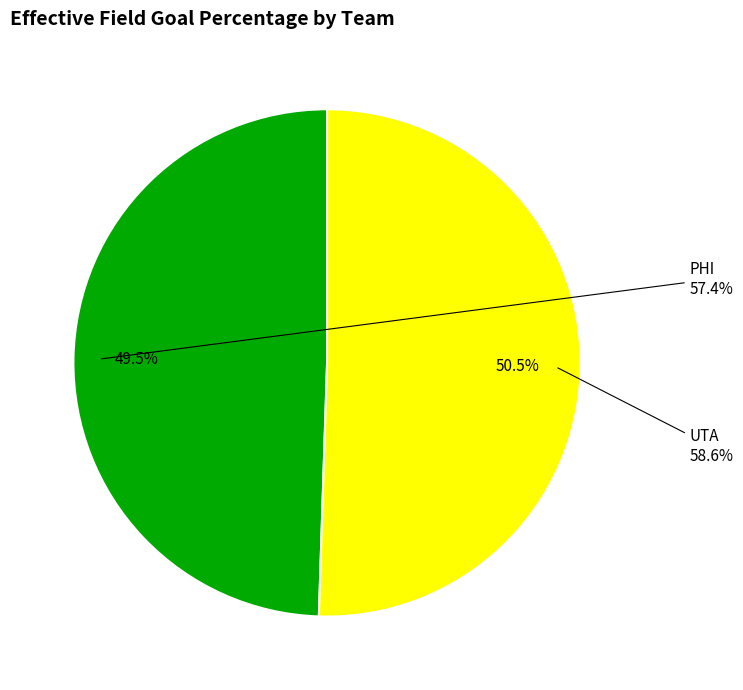

Does PHI represent more than half of the total?

No